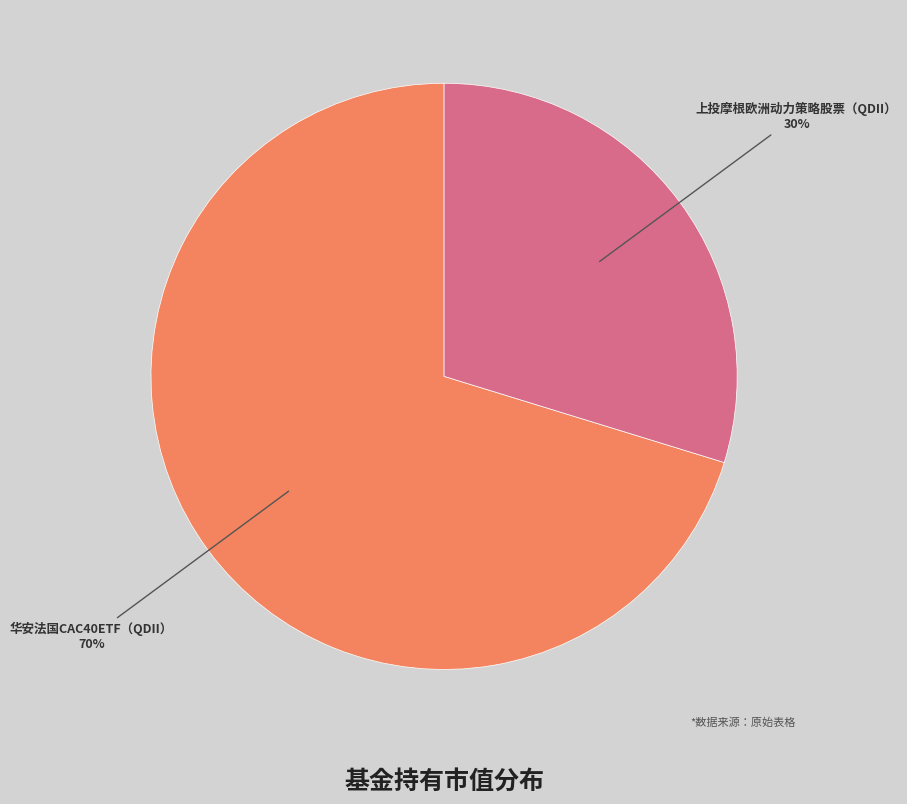

Count the number of slices in the pie.

2